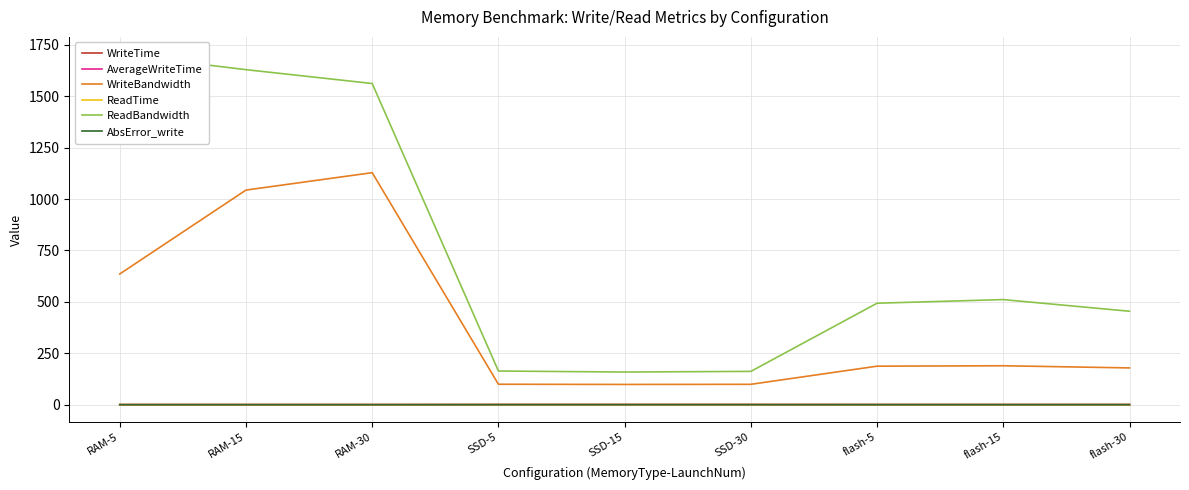

Is this an area chart (filled region under the line)?

No